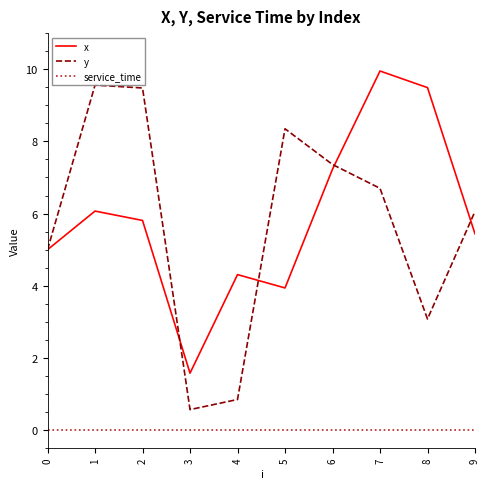

What is the total value across all series at 2?

15.3